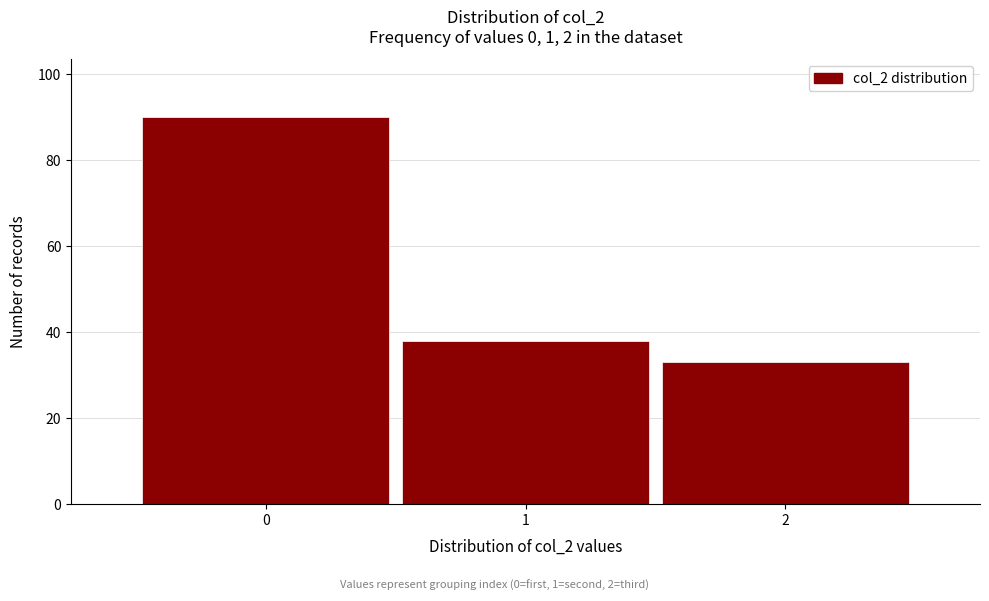

Reading left to right, list every bar in this chart as the range it spans on the x-axis followed by its height. The values are not printed on the chart, so give them approximately, as read against the axis.

-0.5 to 0.5: 90
0.5 to 1.5: 38
1.5 to 2.5: 34